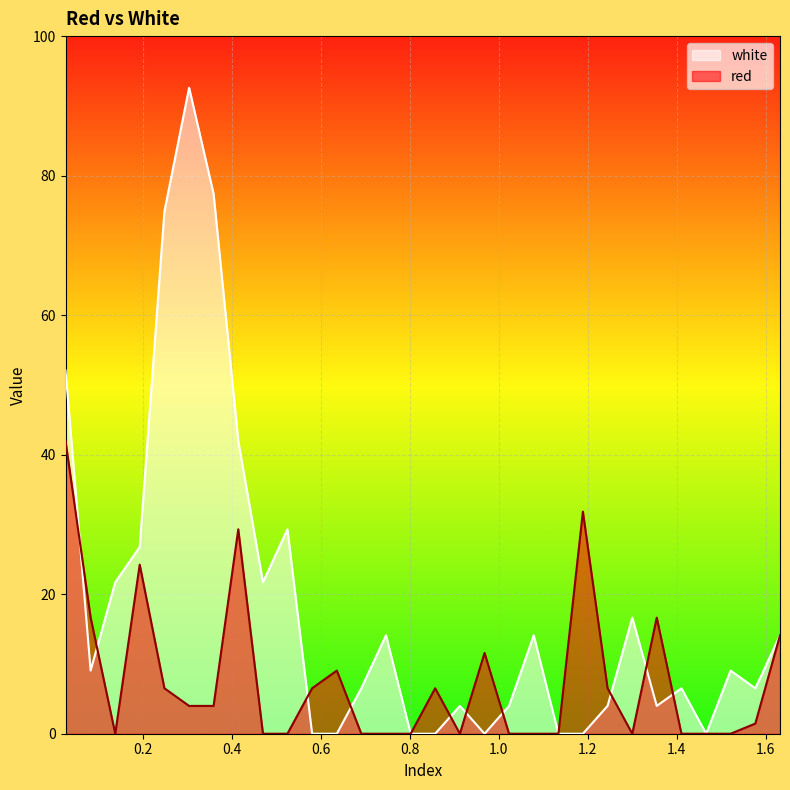

List the series in order of their overall mean, lowest first.

red, white